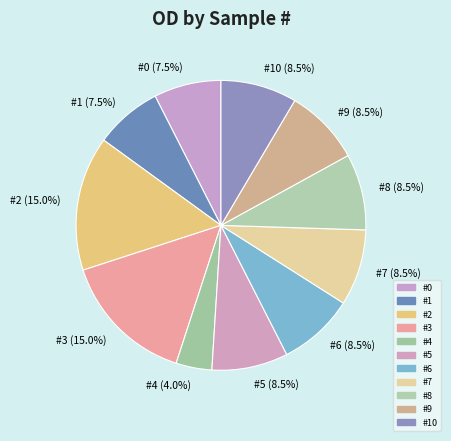

What is the smallest slice in the pie chart?

#4